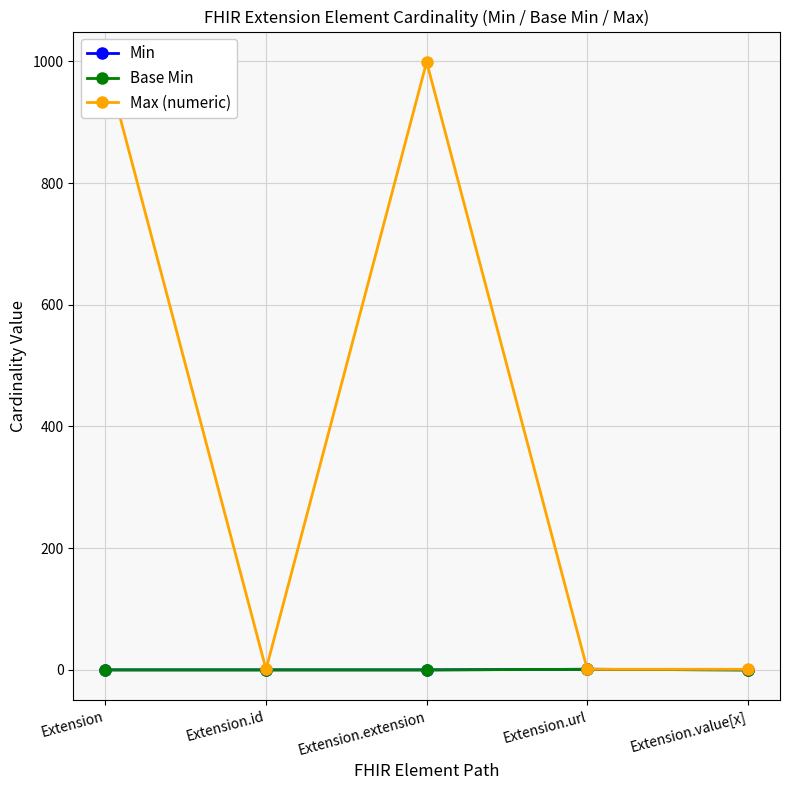

What is the label of the 4th point from the right?

Extension.id